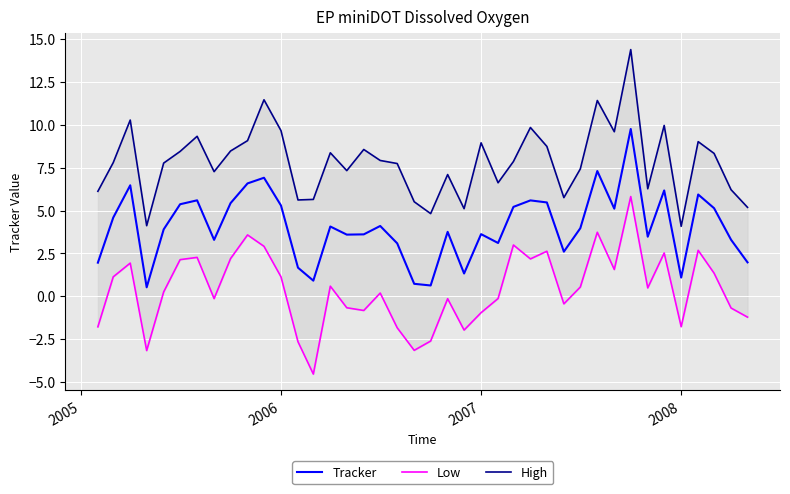

True or false: High has more than 1 points higher than both neighbors.

True